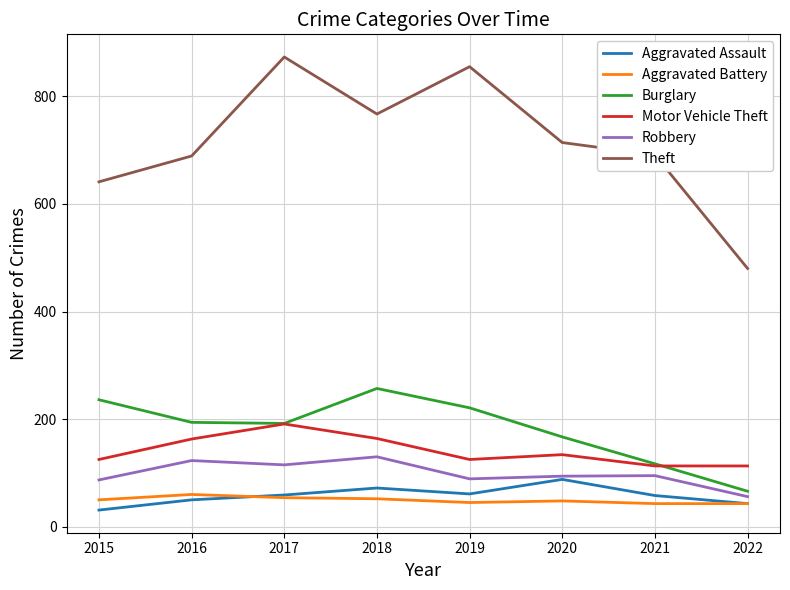

True or false: Theft and Aggravated Battery intersect in this chart.

False